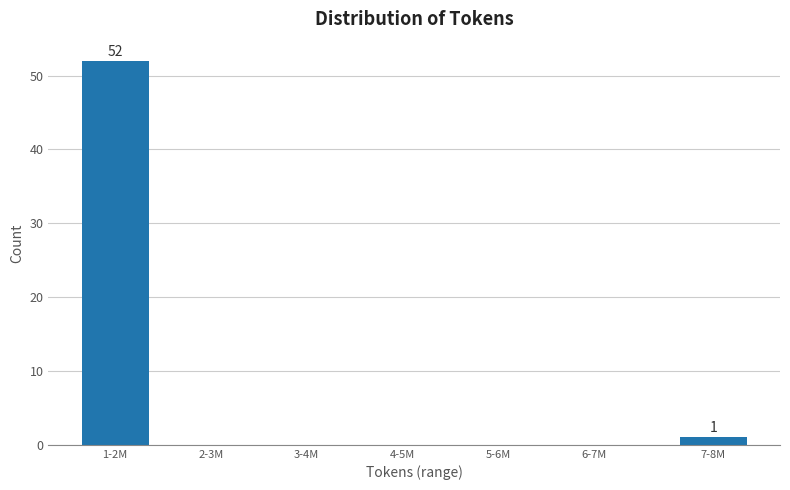

Reading right to left, transcribe all the data shown in this chart.

7-8M=1	6-7M=0	5-6M=0	4-5M=0	3-4M=0	2-3M=0	1-2M=52